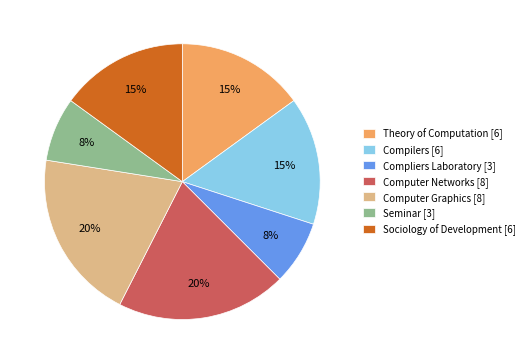

Is it true that Theory of Computation [6] is 1% of the pie?

False